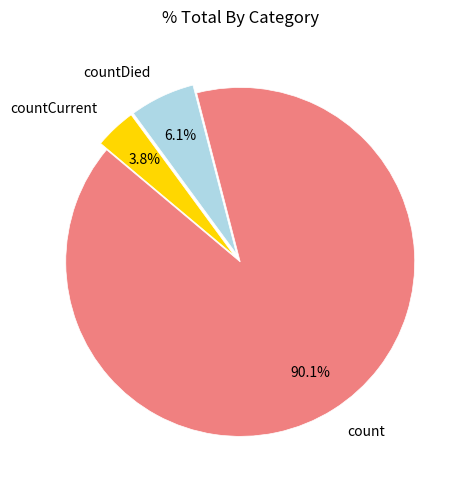

Combined, do count and countDied account for over 50%?

Yes